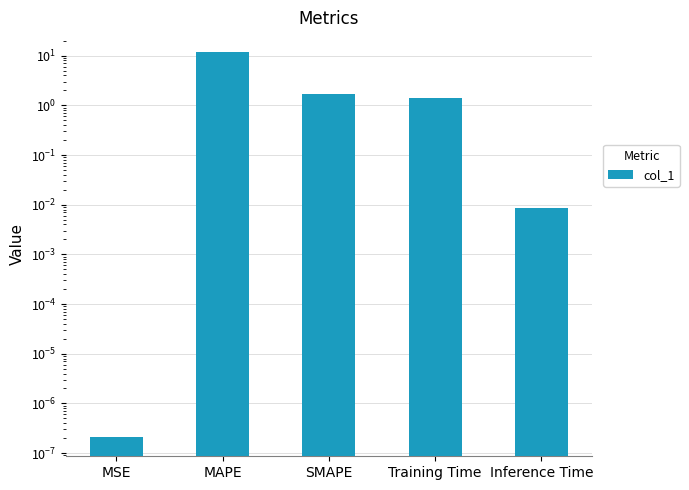

How many bars are there in total?

5